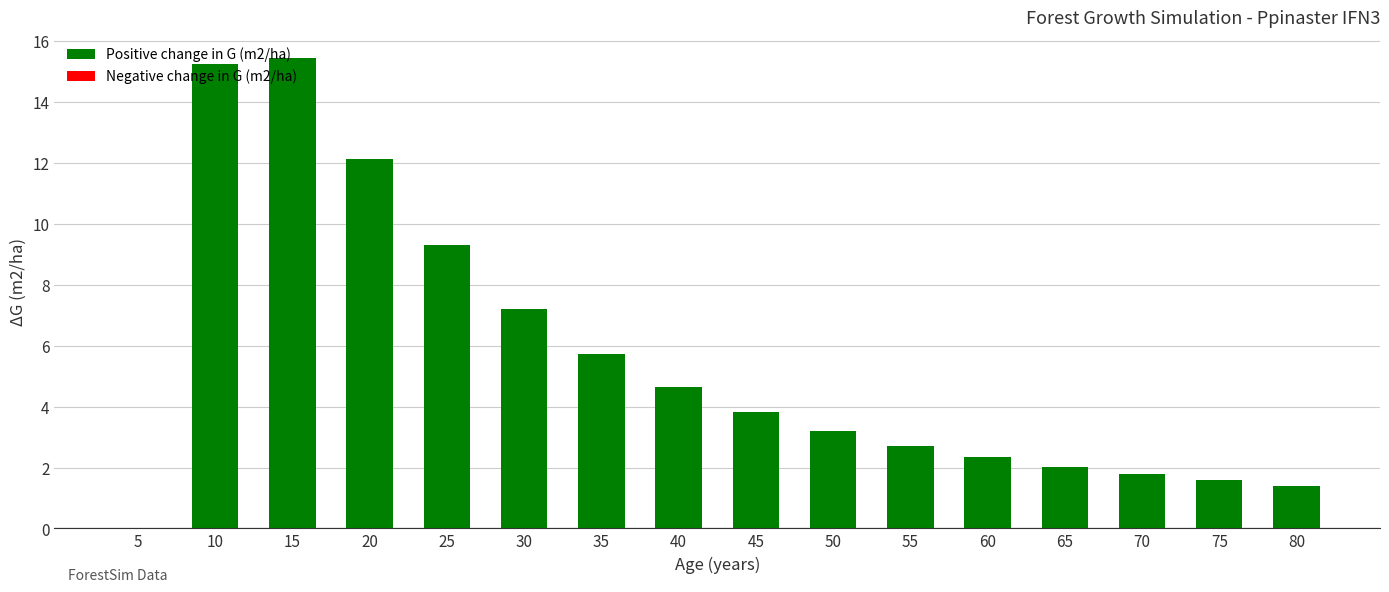

What is the ratio of the value at 75 to the value at 60?

0.7